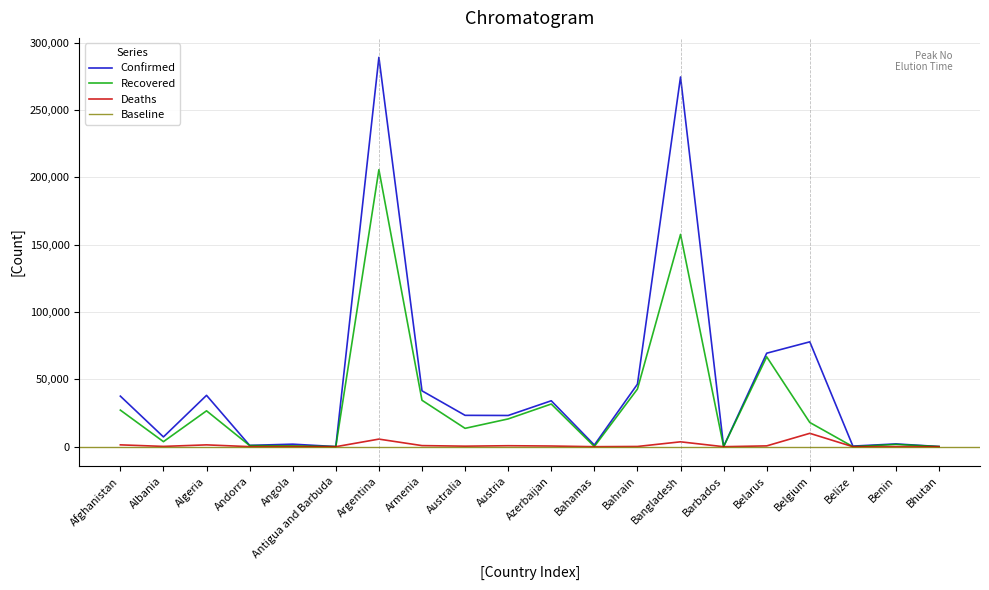

What is the sum of all Confirmed values?

969372